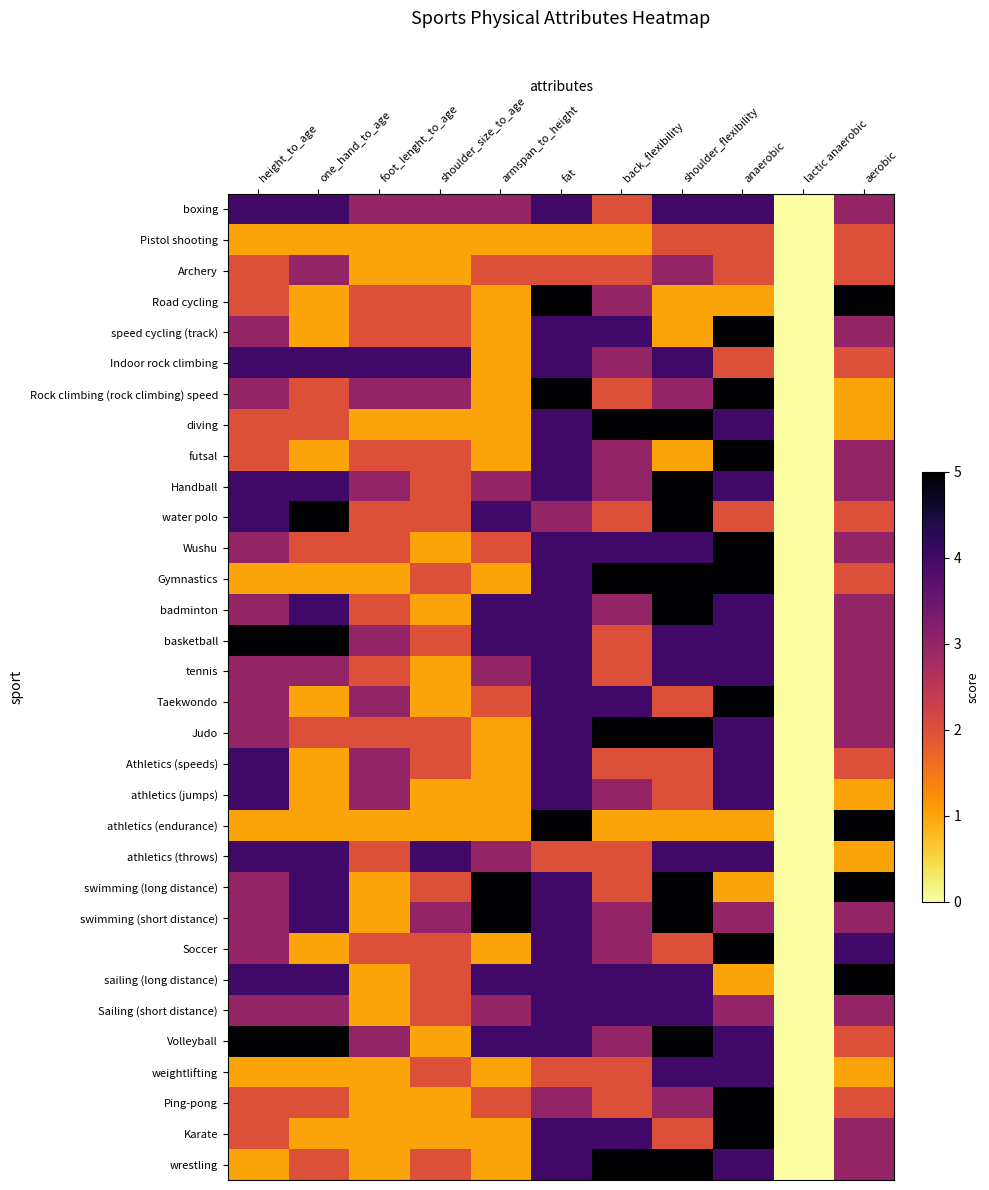

At how many categories does at least one series exceed 3?

10